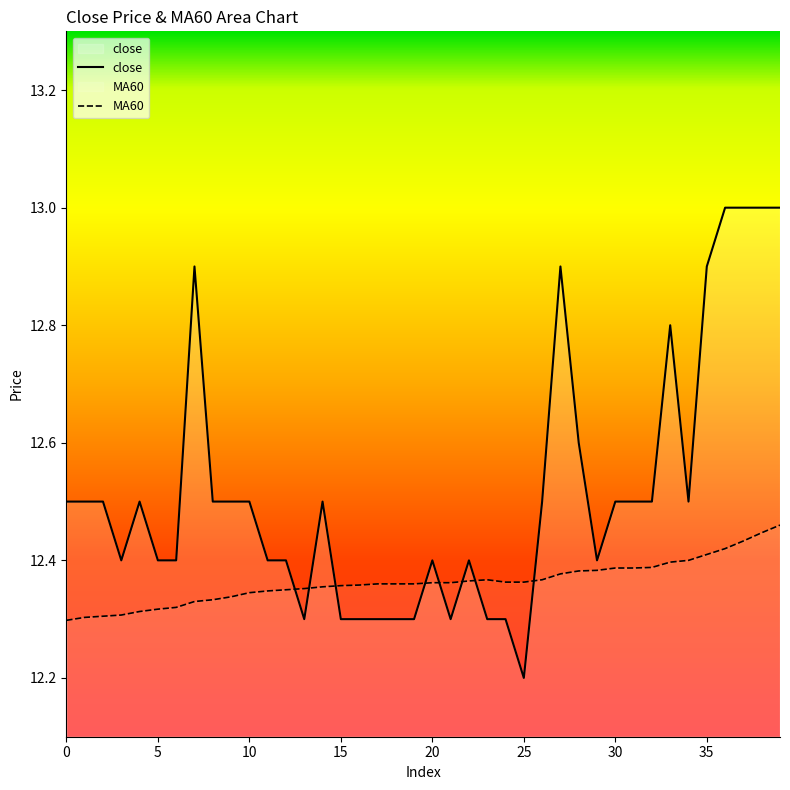

The value of close at 18 is 6.5. True or false?

False